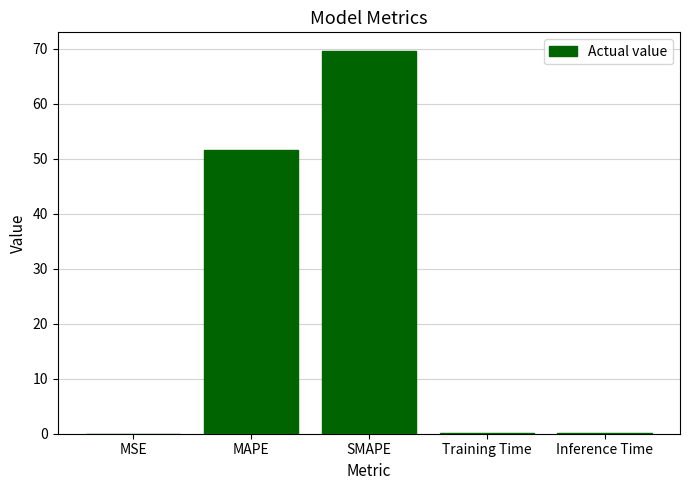

Does the chart contain stacked bars?

No